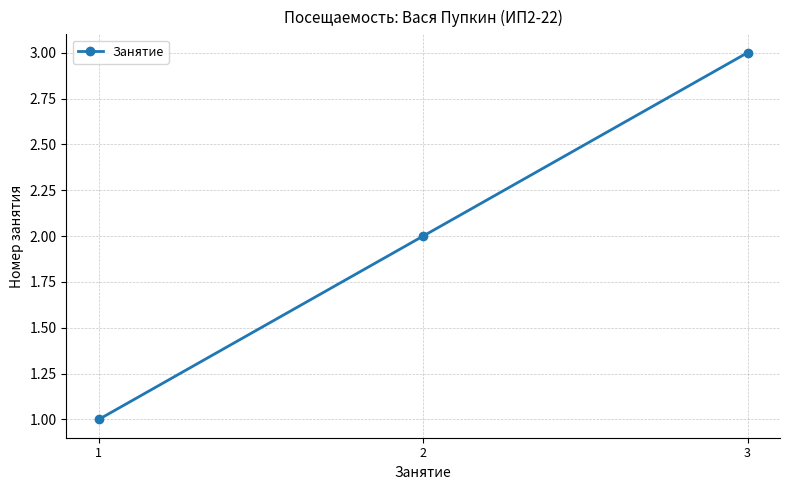

What is the change in value from 2 to 3?

+1